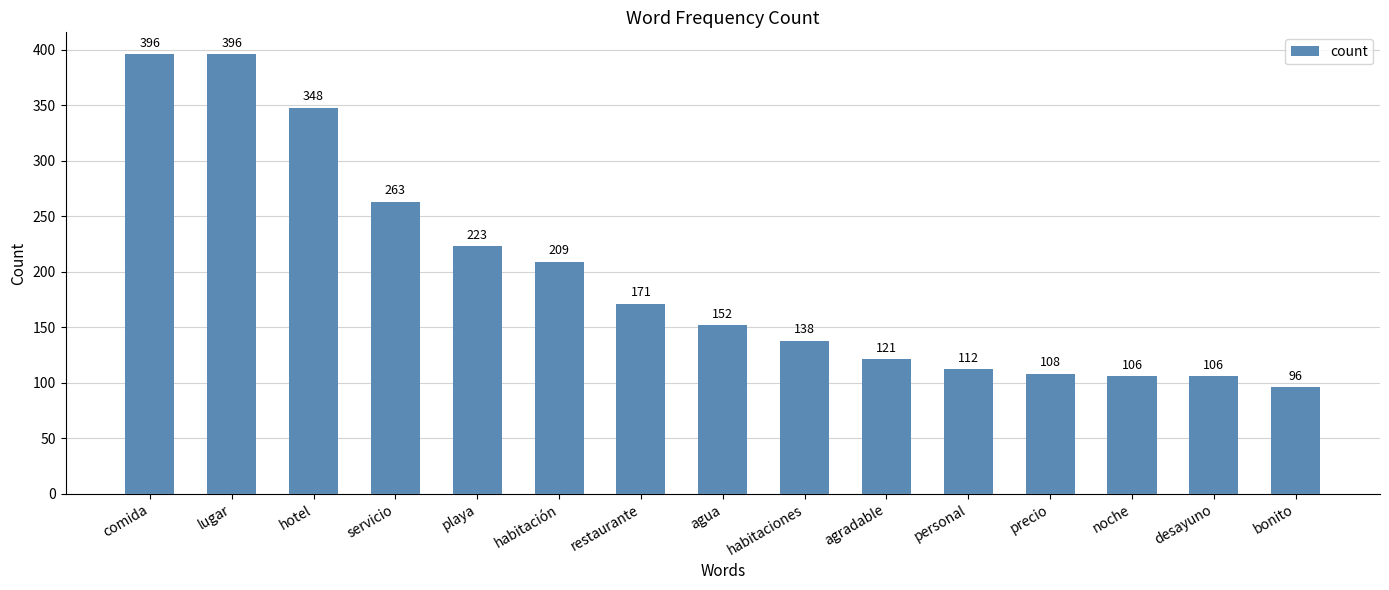

The chart shows a value of 108 at precio. True or false?

True